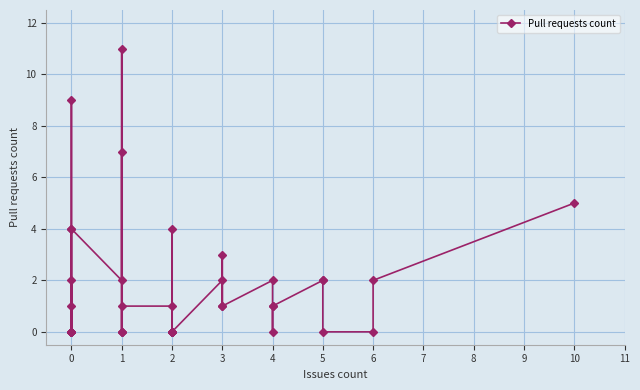

Which category has the lowest value across all series?

2